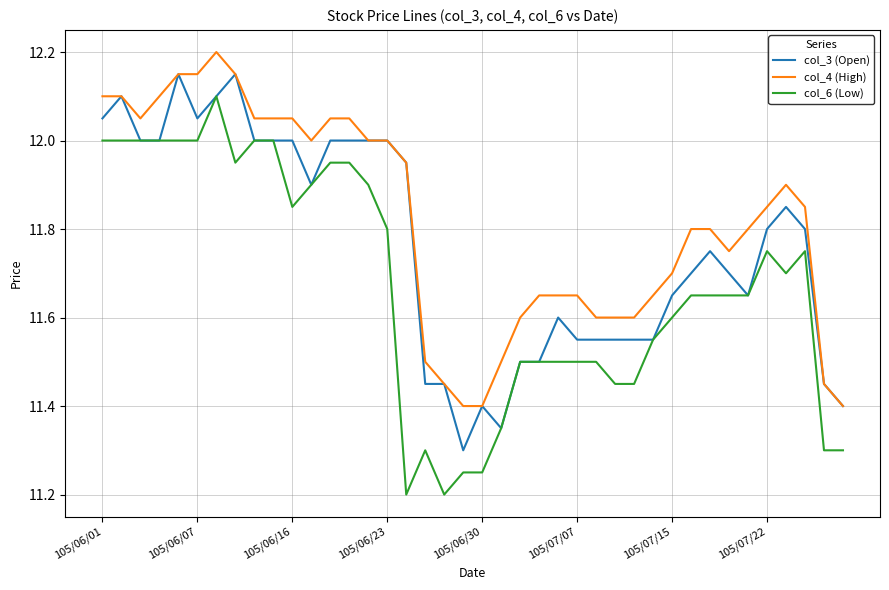

Which series has the largest total across all categories?

col_4 (High)